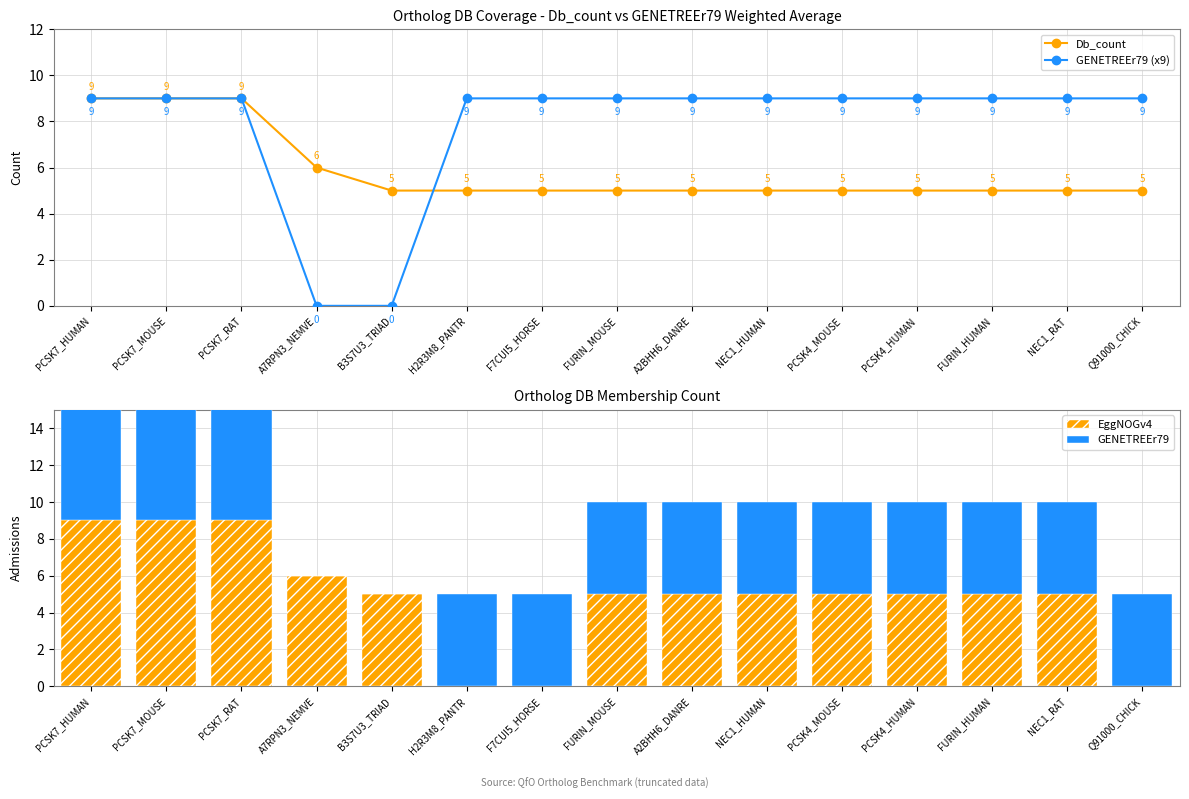

Rank the series by their maximum value, from lowest to highest.

Db_count, GENETREEr79 (x9), EggNOGv4, GENETREEr79